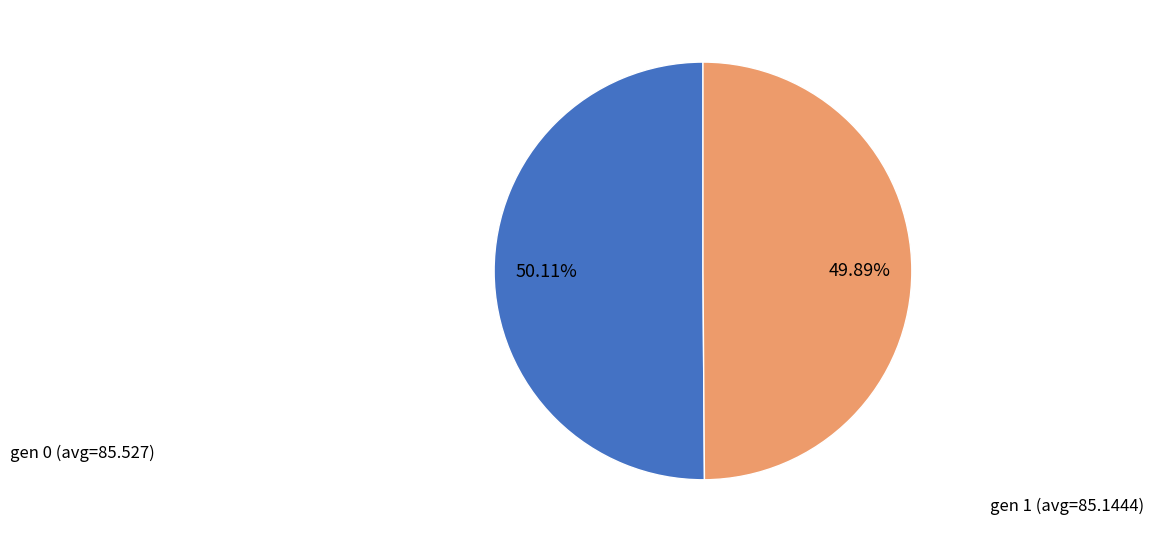

Does any single category account for the majority?

Yes